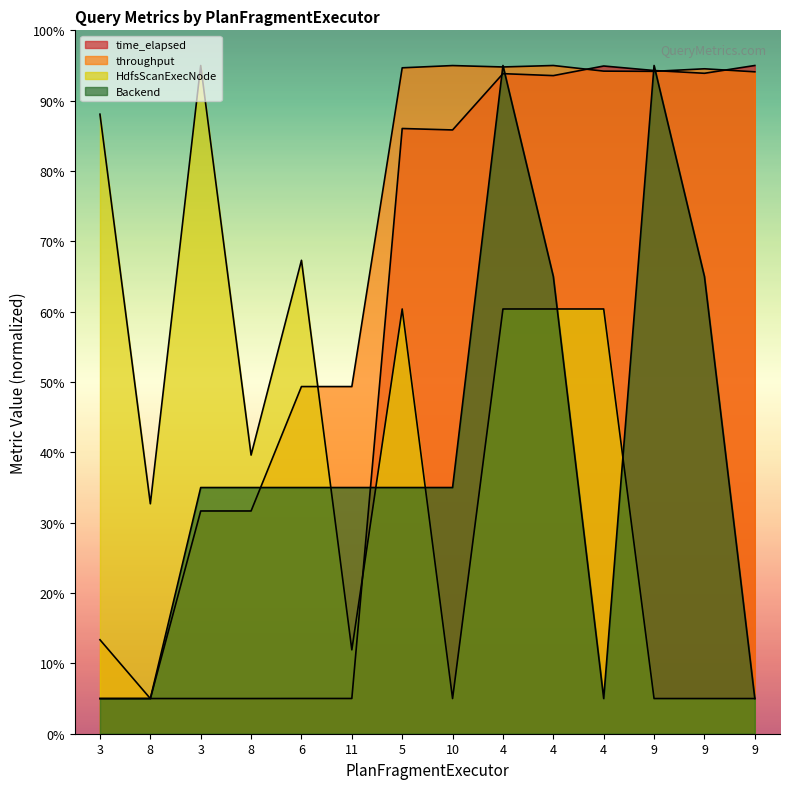

Does the chart display data point markers on the line(s)?

No